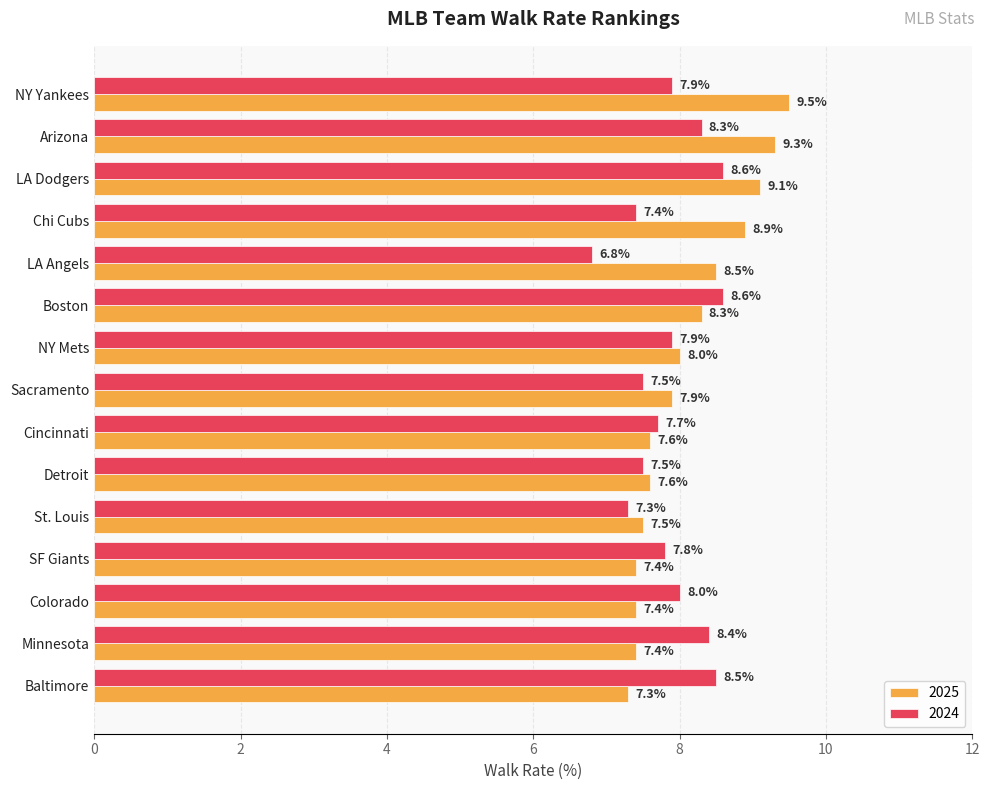

Which label corresponds to the smallest value in the chart?

LA Angels